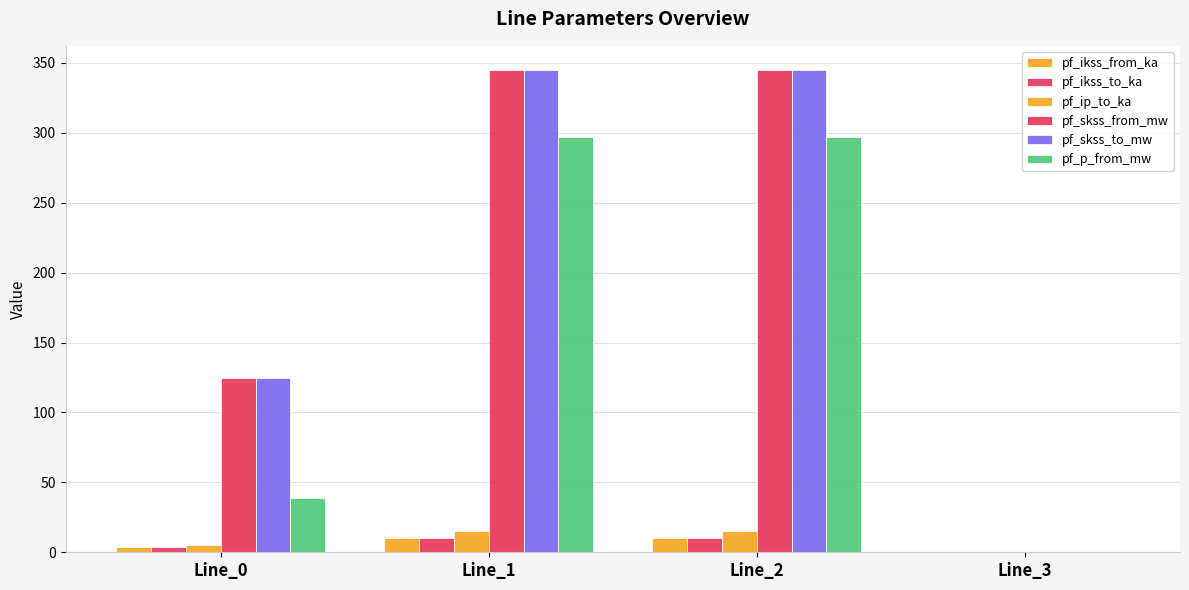

At Line_2, list the series in order from smallest to largest.

pf_ikss_from_ka, pf_ikss_to_ka, pf_ip_to_ka, pf_p_from_mw, pf_skss_from_mw, pf_skss_to_mw